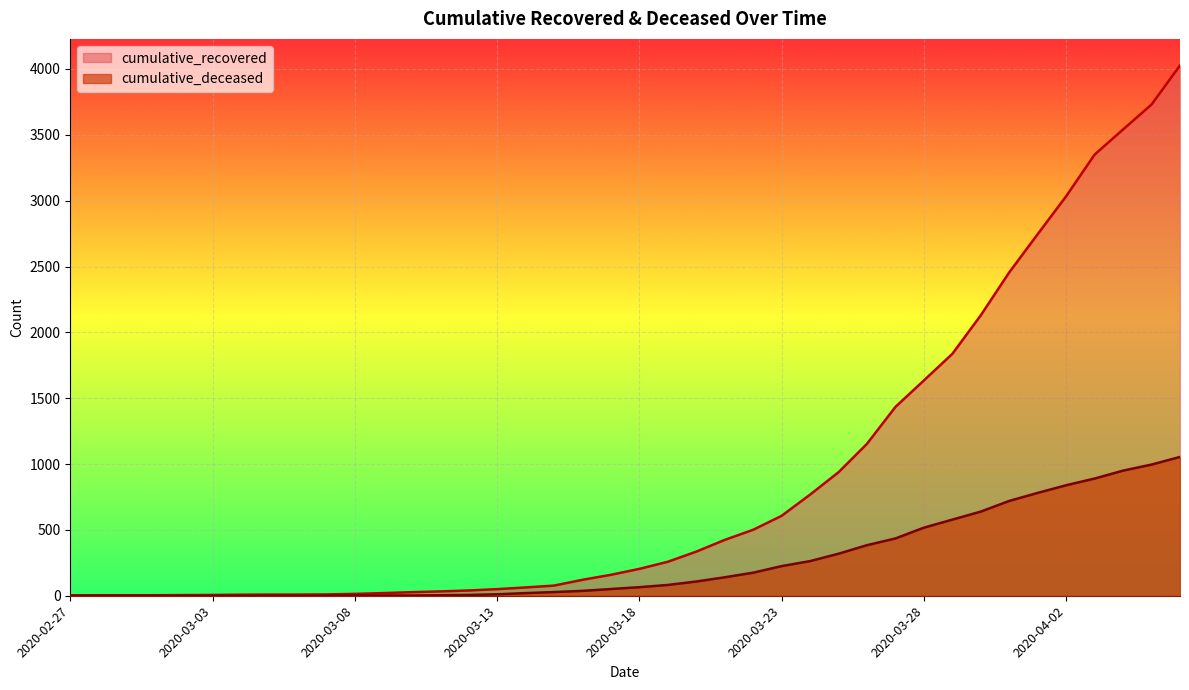

Reading right to left, transcribe all the data shown in this chart.

cumulative_recovered: 2020-04-06=4027	2020-04-05=3730	2020-04-04=3541	2020-04-03=3350	2020-04-02=3034	2020-04-01=2746	2020-03-31=2456	2020-03-30=2130	2020-03-29=1837	2020-03-28=1635	2020-03-27=1434	2020-03-26=1154	2020-03-25=938	2020-03-24=768	2020-03-23=607	2020-03-22=501	2020-03-21=424	2020-03-20=335	2020-03-19=258	2020-03-18=204	2020-03-17=159	2020-03-16=121	2020-03-15=77	2020-03-14=63	2020-03-13=50	2020-03-12=40	2020-03-11=33	2020-03-10=27	2020-03-09=20	2020-03-08=14	2020-03-07=10	2020-03-06=9	2020-03-05=9	2020-03-04=8	2020-03-03=6	2020-03-02=5	2020-03-01=4	2020-02-29=4	2020-02-28=4	2020-02-27=3
cumulative_deceased: 2020-04-06=1054	2020-04-05=996	2020-04-04=950	2020-04-03=890	2020-04-02=839	2020-04-01=781	2020-03-31=720	2020-03-30=639	2020-03-29=578	2020-03-28=517	2020-03-27=435	2020-03-26=384	2020-03-25=319	2020-03-24=263	2020-03-23=225	2020-03-22=175	2020-03-21=140	2020-03-20=108	2020-03-19=82	2020-03-18=65	2020-03-17=51	2020-03-16=37	2020-03-15=28	2020-03-14=20	2020-03-13=11	2020-03-12=6	2020-03-11=4	2020-03-10=2	2020-03-09=2	2020-03-08=2	2020-03-07=1	2020-03-06=0	2020-03-05=0	2020-03-04=0	2020-03-03=0	2020-03-02=0	2020-03-01=0	2020-02-29=0	2020-02-28=0	2020-02-27=0